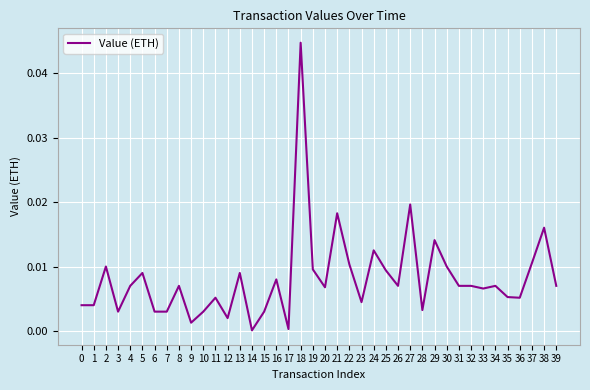

Which has a higher value, 19 or 35?

19